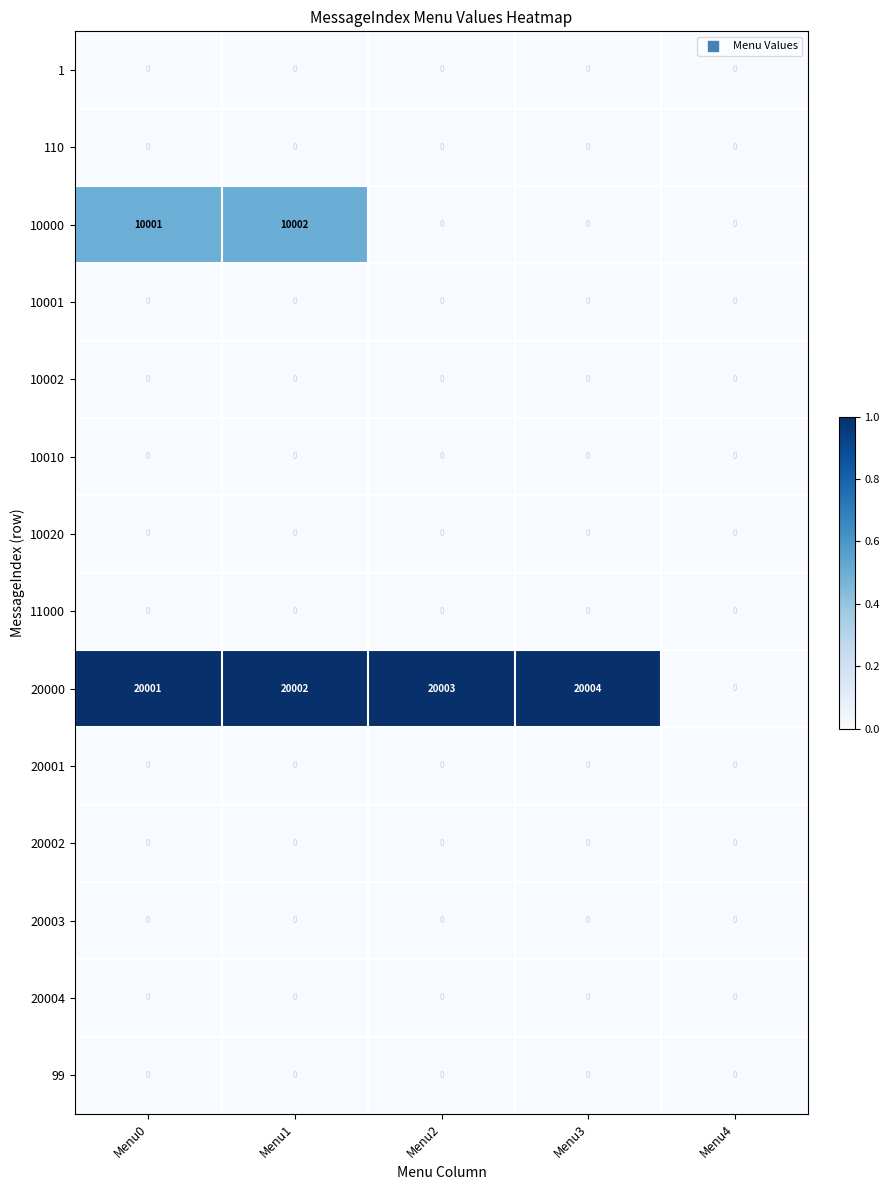

What is the maximum value shown in the chart?

20004